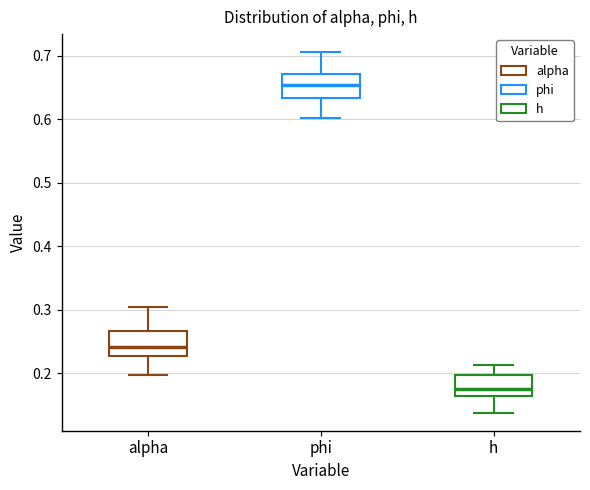

Where does the lower whisker of the box for alpha end on the y-axis? The values are not printed on the chart, so give them approximately, as read against the axis.

0.20